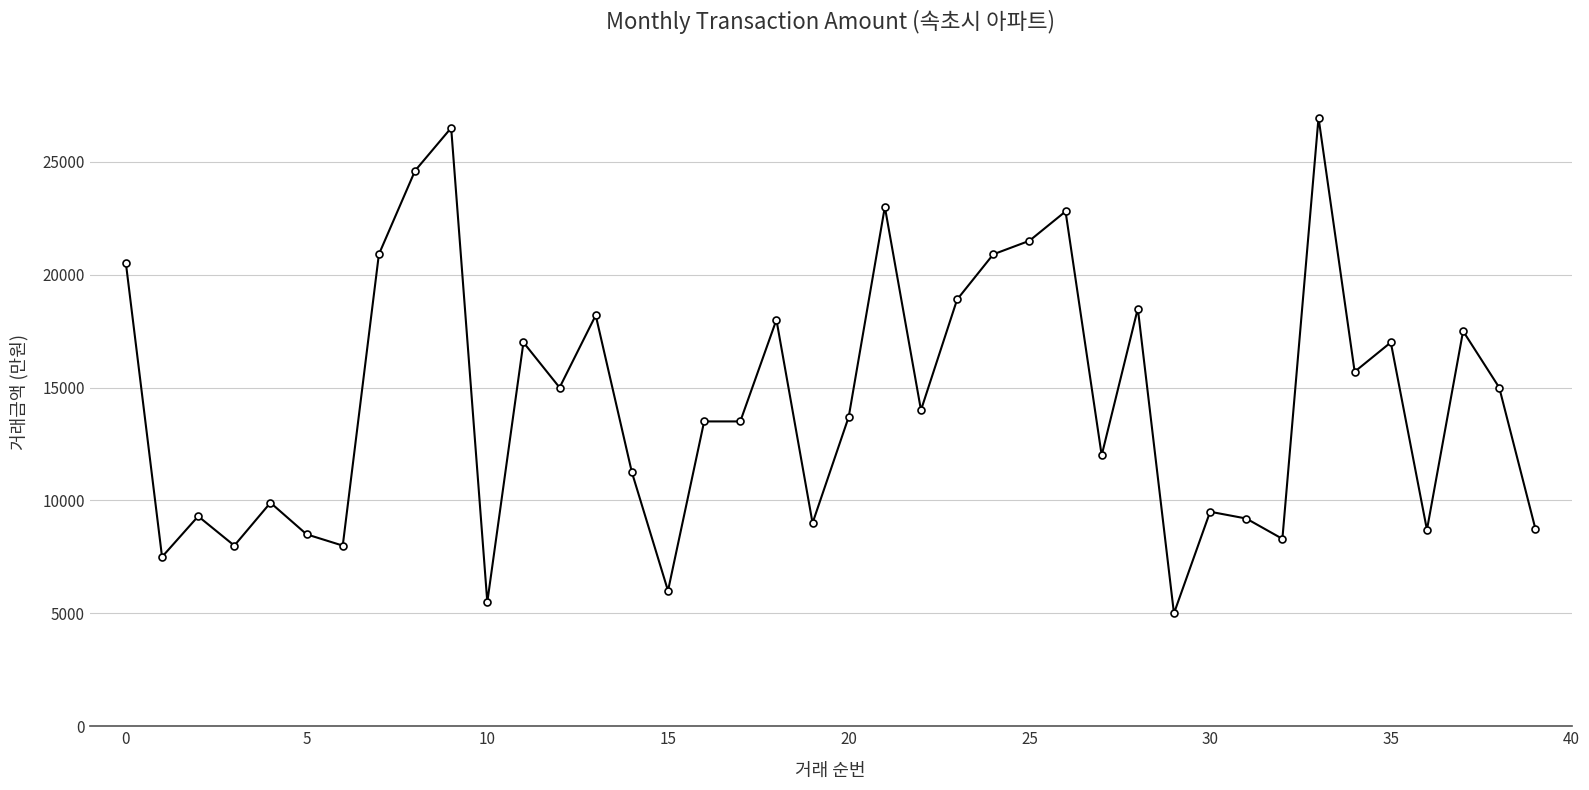

What is the average value?

14439